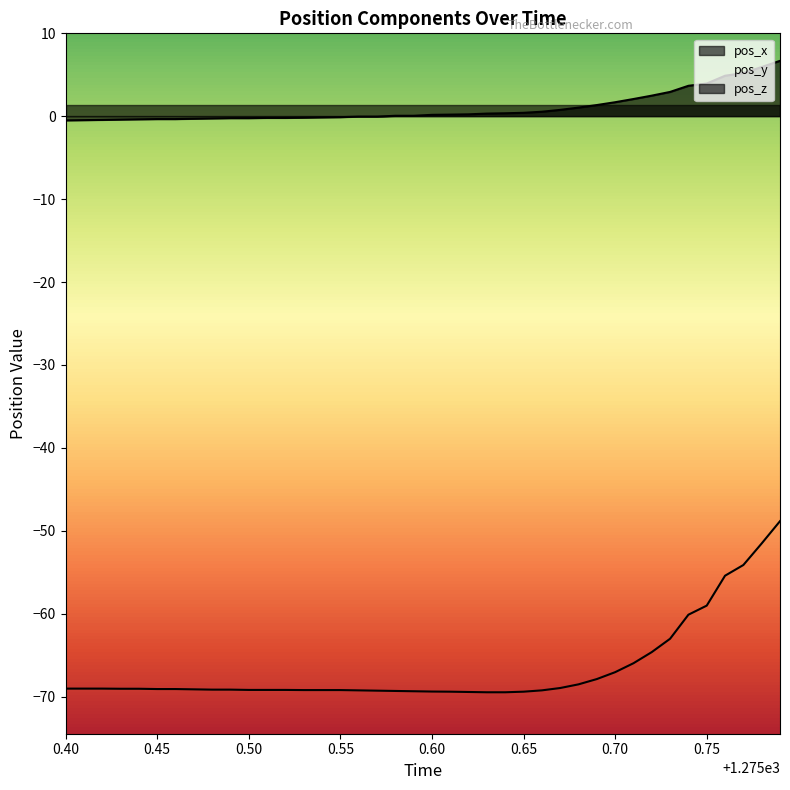

What is the lowest value of the pos_x series?

-0.5